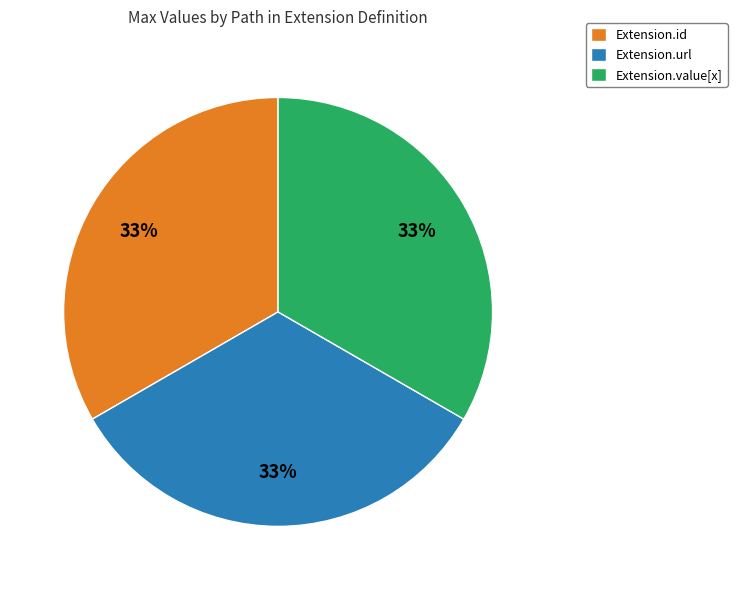

Does any single category account for the majority?

No